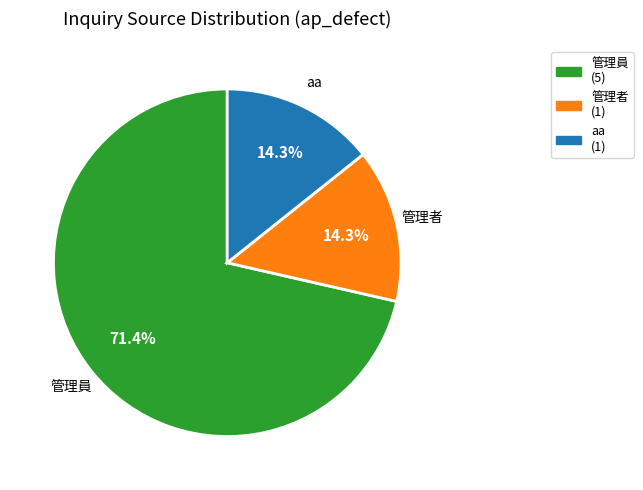

Combined, do aa and 管理員 account for over 50%?

Yes